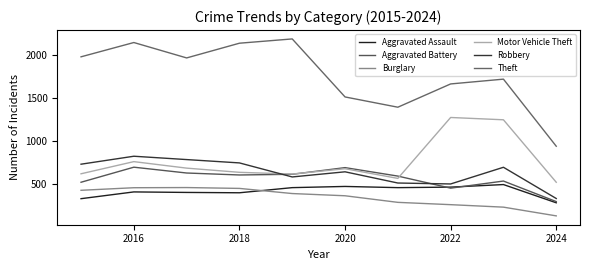

Does the chart display data point markers on the line(s)?

No